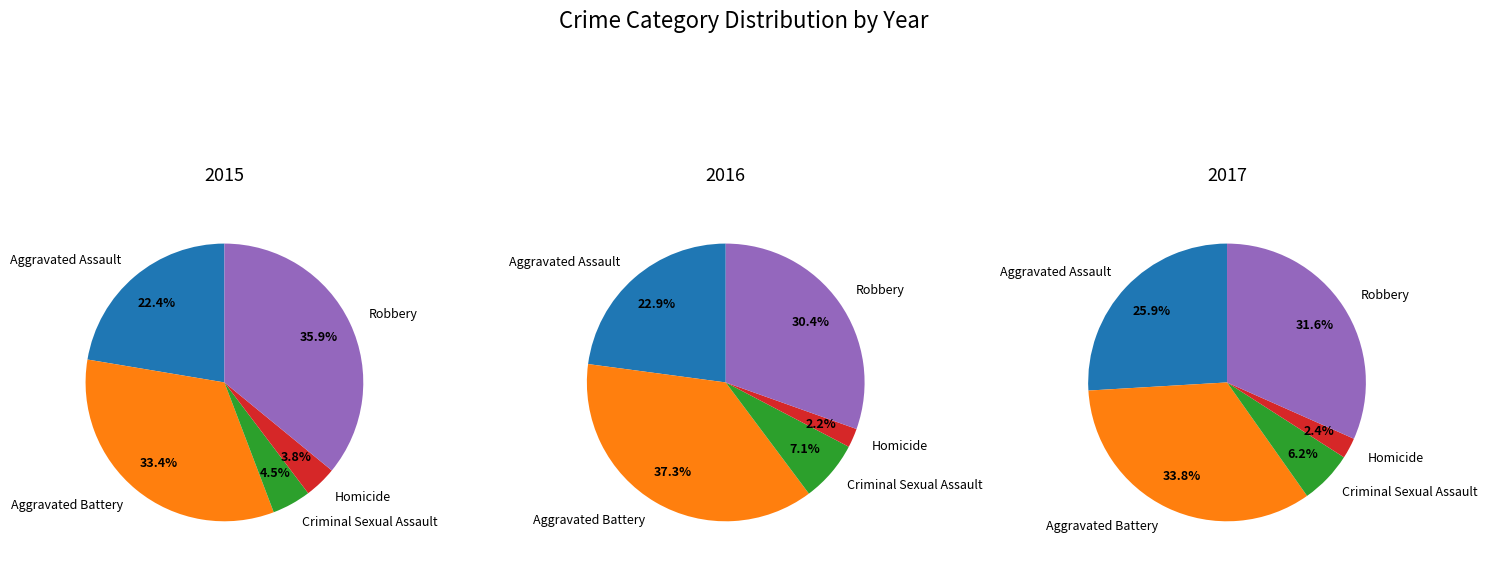

Does Aggravated Battery account for over 50% of the chart?

No